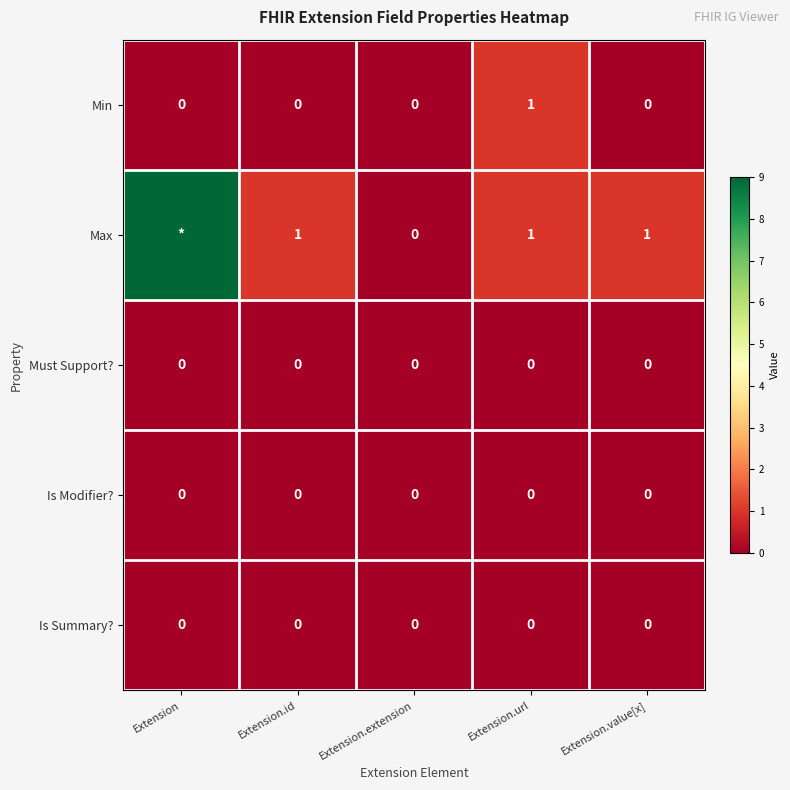

Is it true that Is Modifier? equals 0 at Extension.value[x]?

True